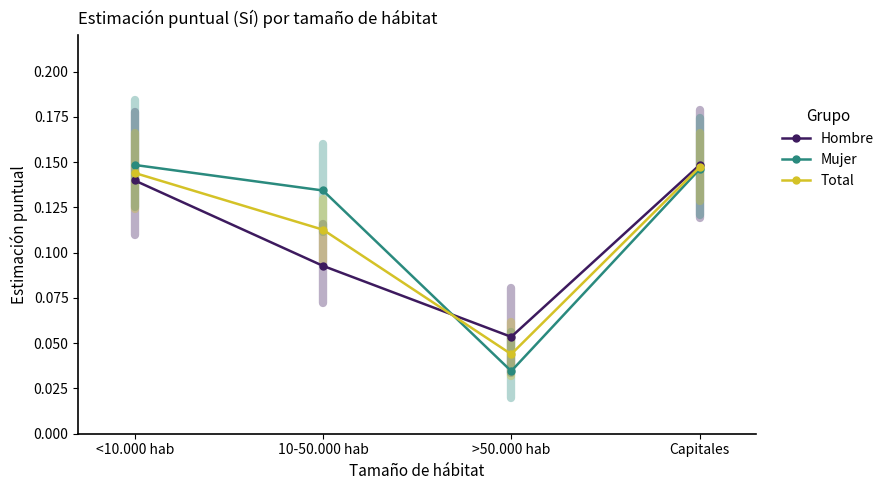

How many lines are shown in the chart?

3